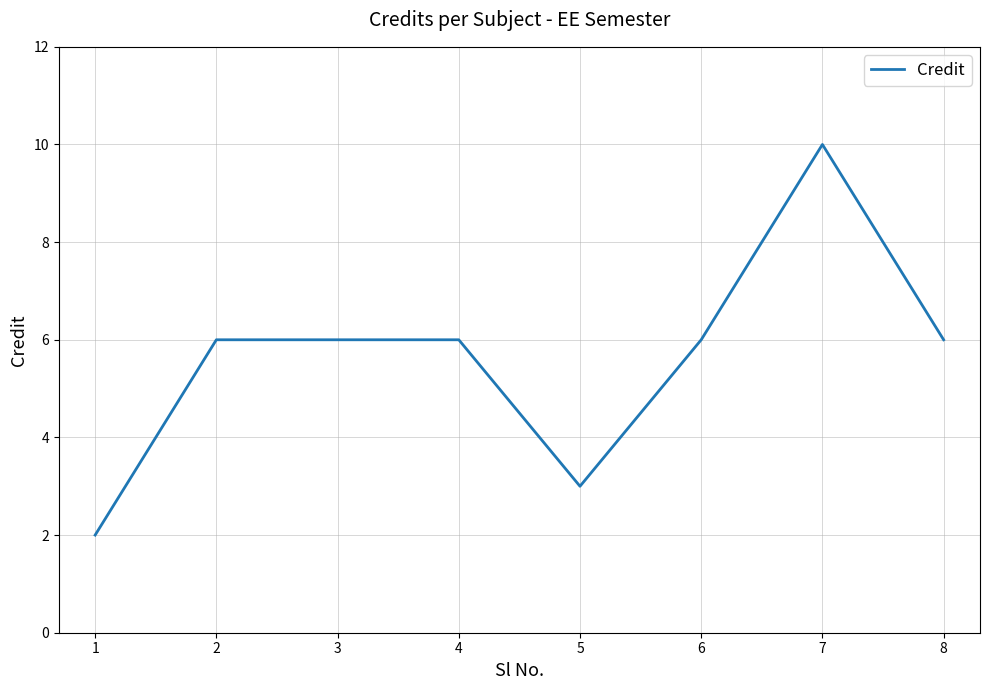

Count the number of data series in this chart.

1